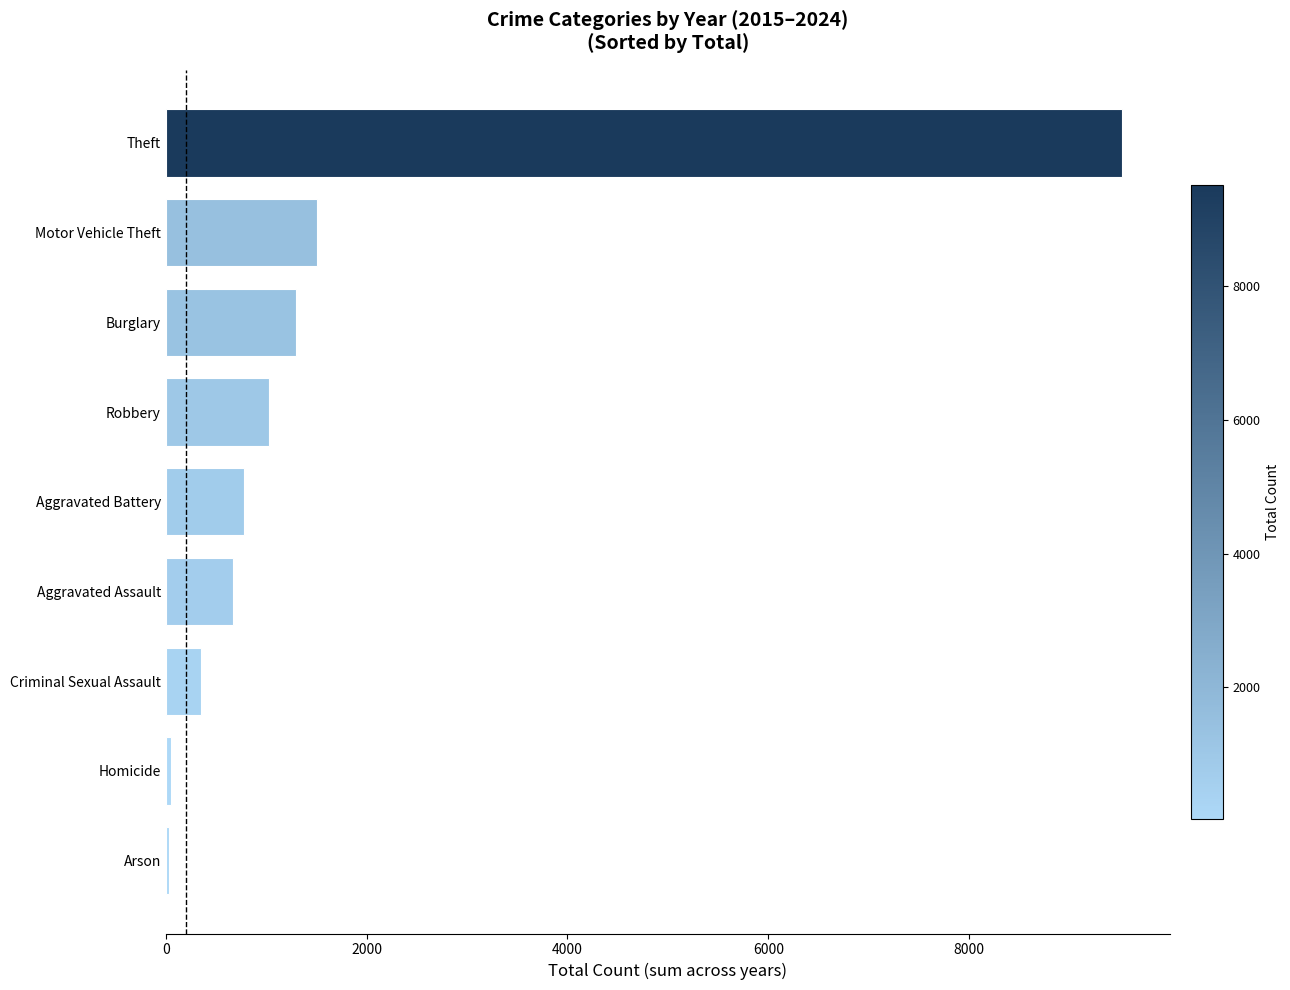

Which has a higher value, Burglary or Arson?

Burglary